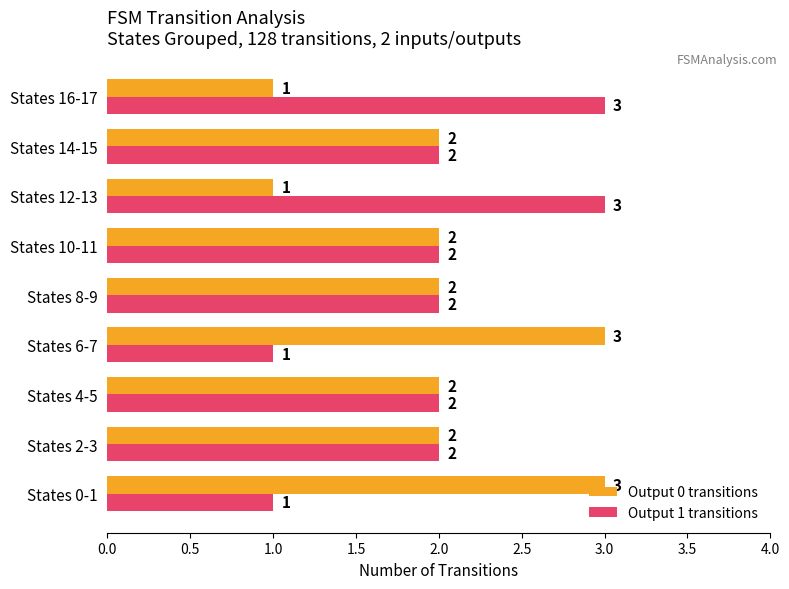

Read the Output 0 transitions value at States 6-7.

3